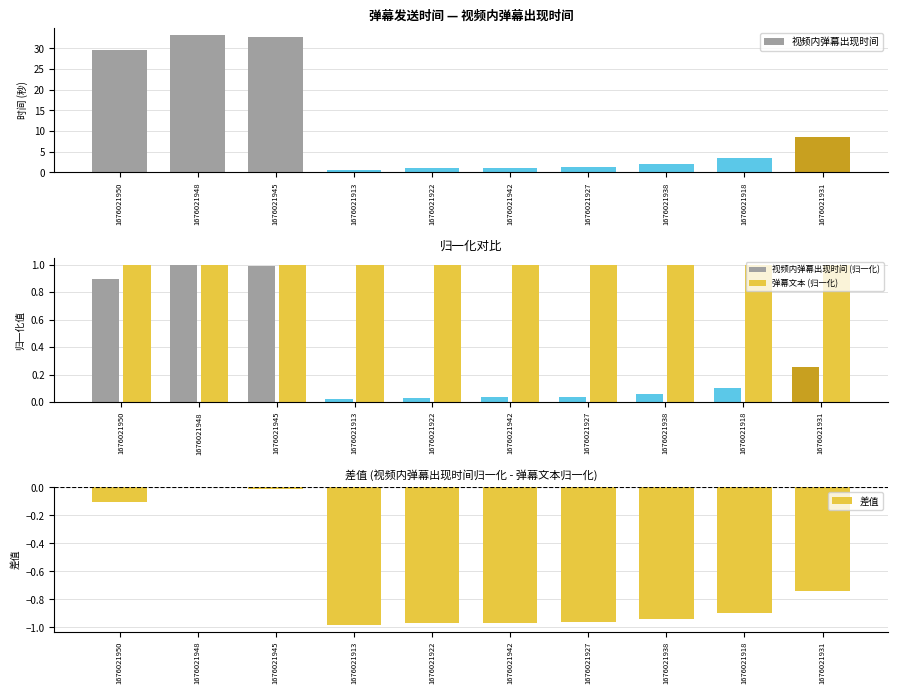

The value of 弹幕文本 at 1676021927 is 2.3. True or false?

False